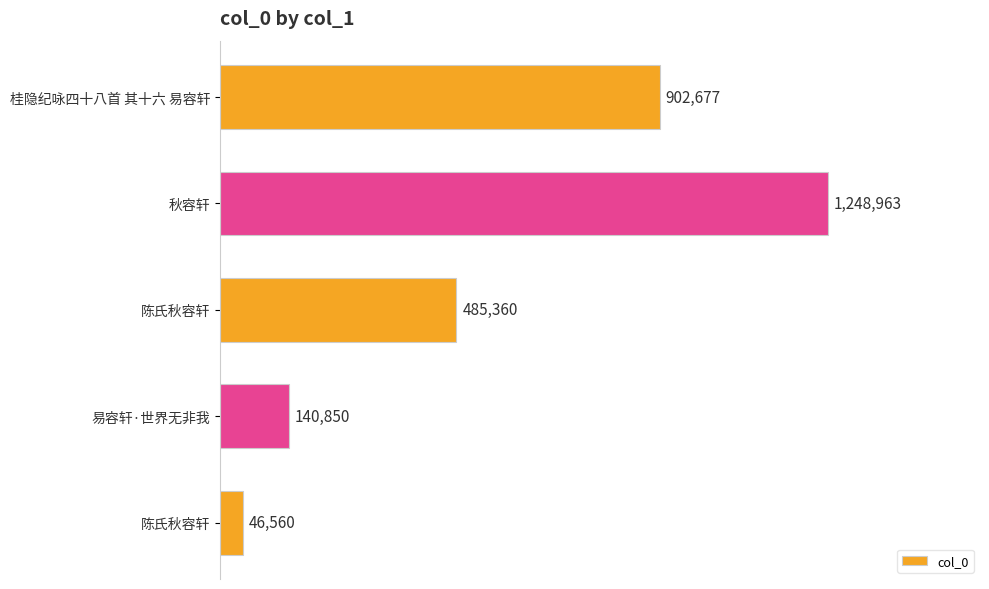

What is the sum of all values?

2824410